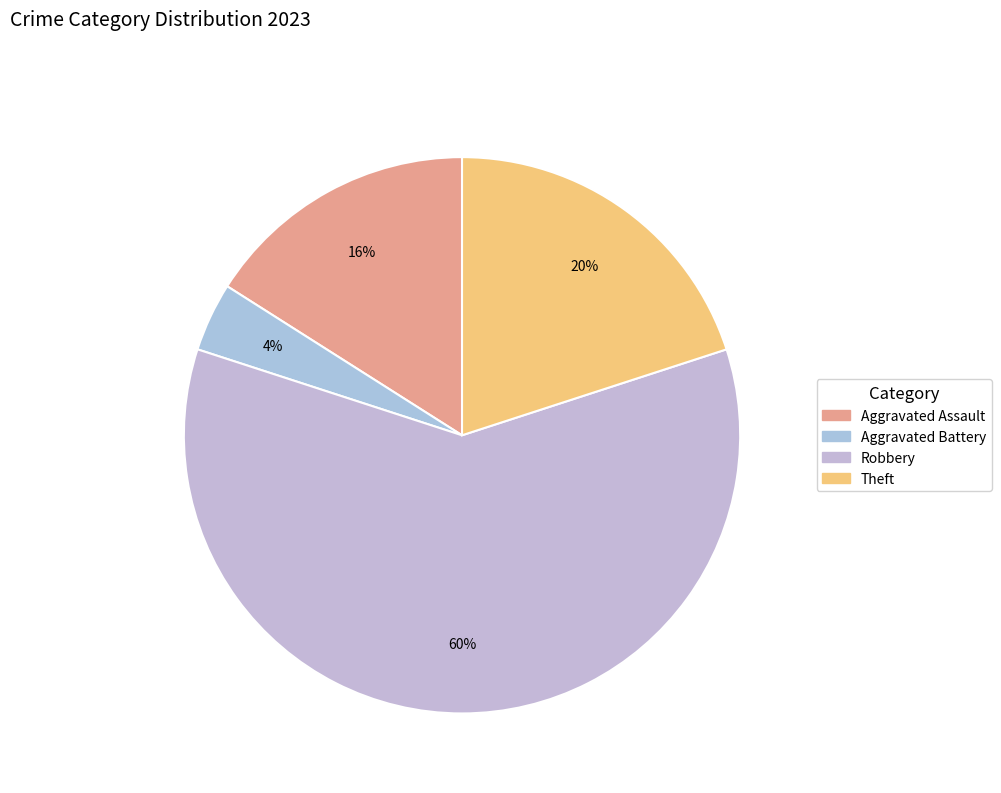

To the nearest percent, what is the average slice percentage?

25%